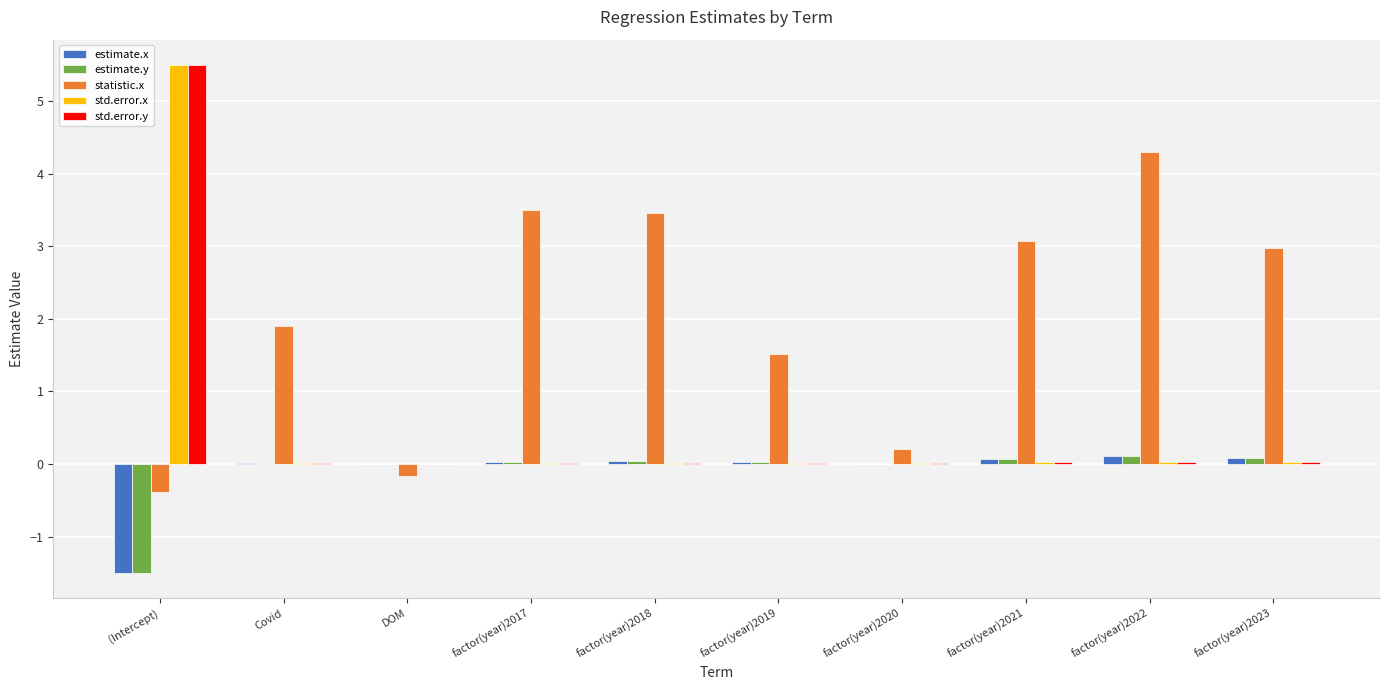

Are the bars horizontal?

No